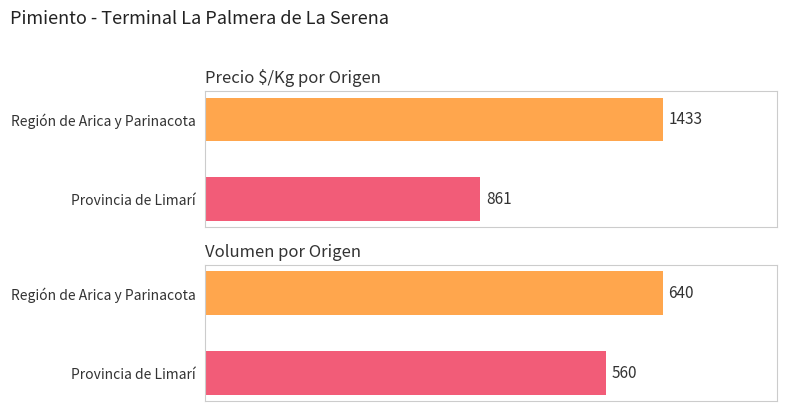

What is the sum of the Volumen values at Región de Arica y Parinacota and Provincia de Limarí?

1200